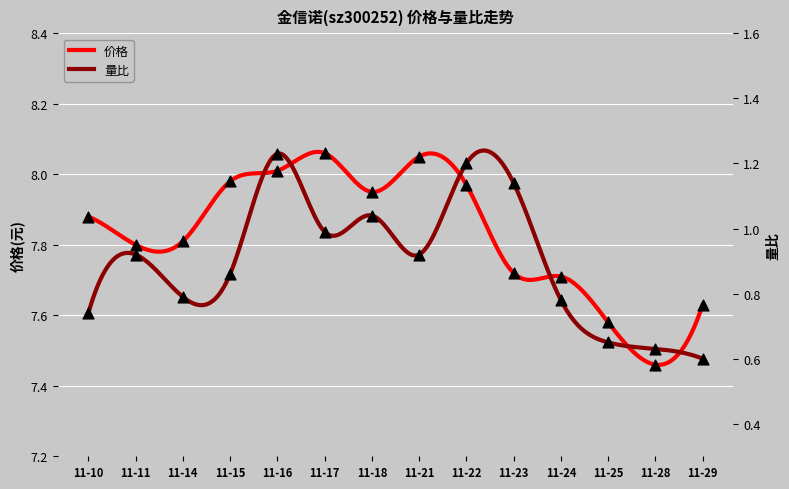

Which series contains the highest Y value?

价格